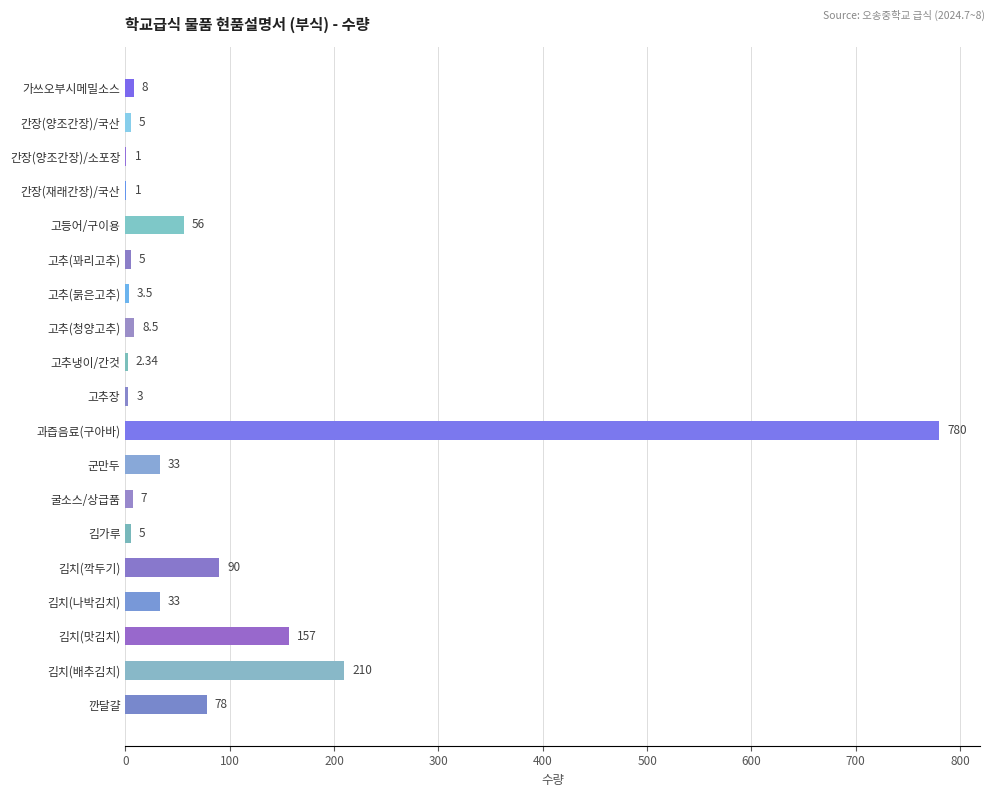

What is the change in value from 간장(양조간장)/소포장 to 김치(깍두기)?

+89.0